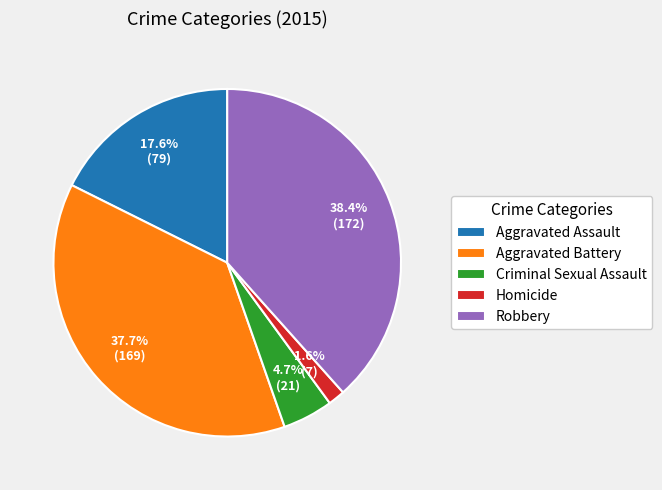

Count the number of slices in the pie.

5